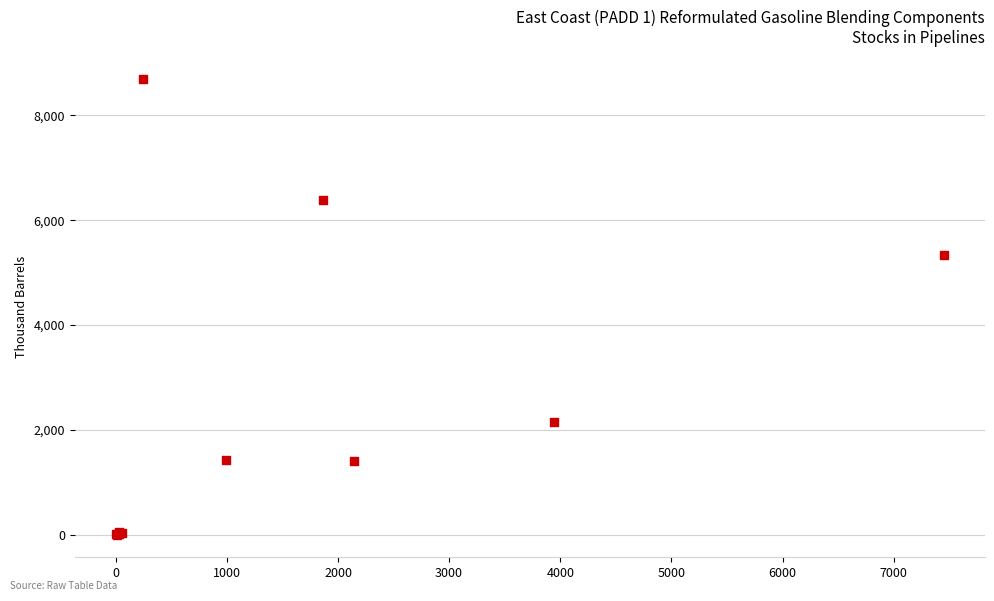

What Y value in the scatter plot is closest to 4345?

5342.2